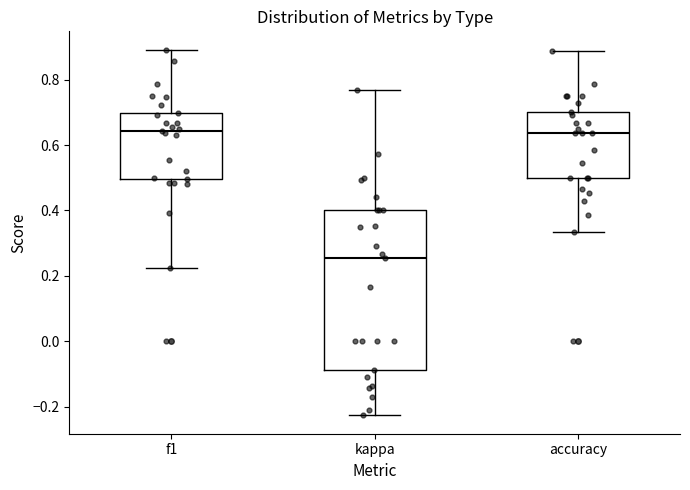

Comparing the boxes themselves (not the whiskers), which one is the tallest?

kappa